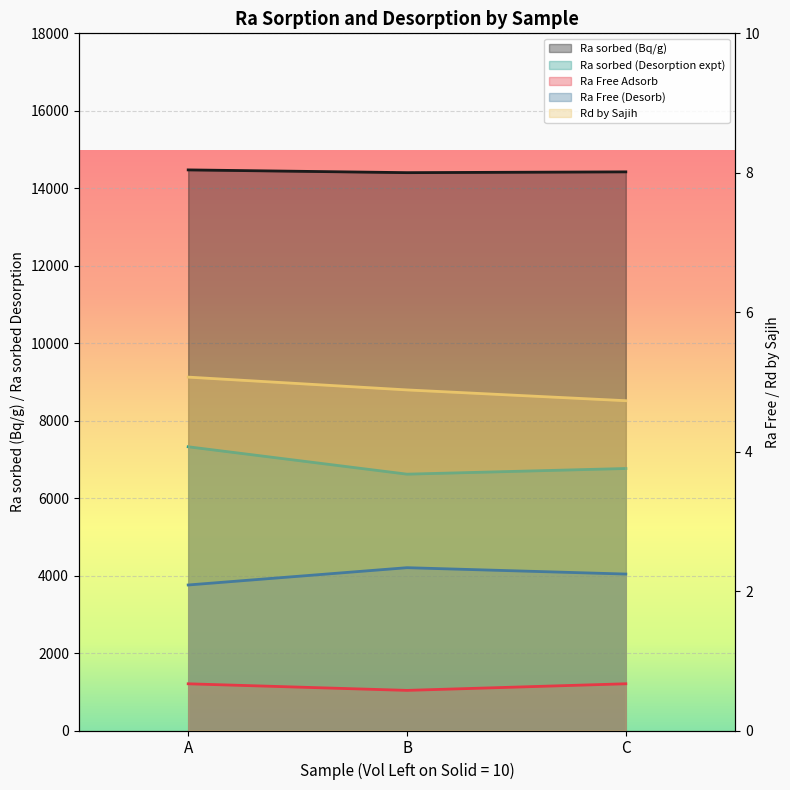

What is the value of the Ra sorbed (Bq/g) point at the 3rd from the left?

14474.0